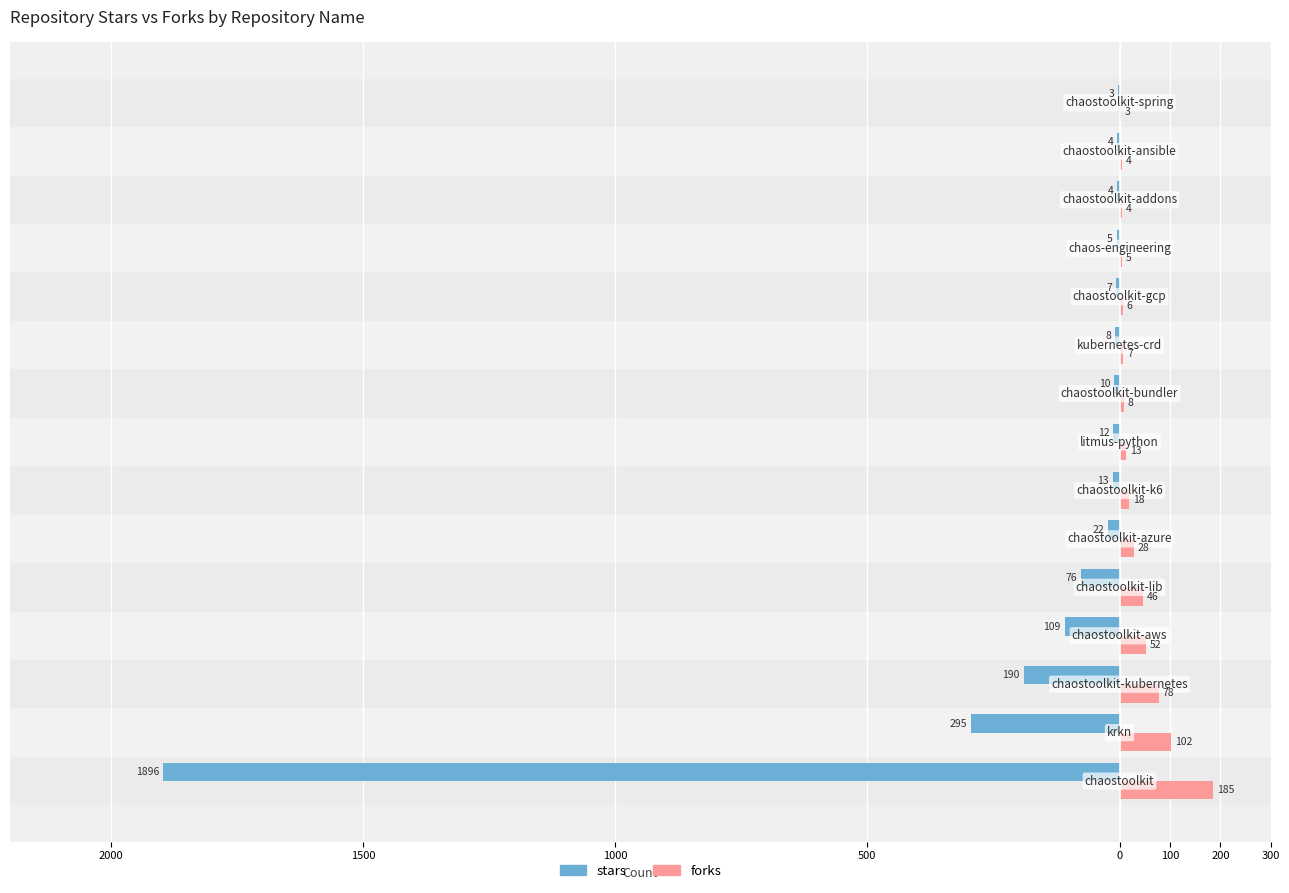

What are all the series names shown in the legend?

stars, forks